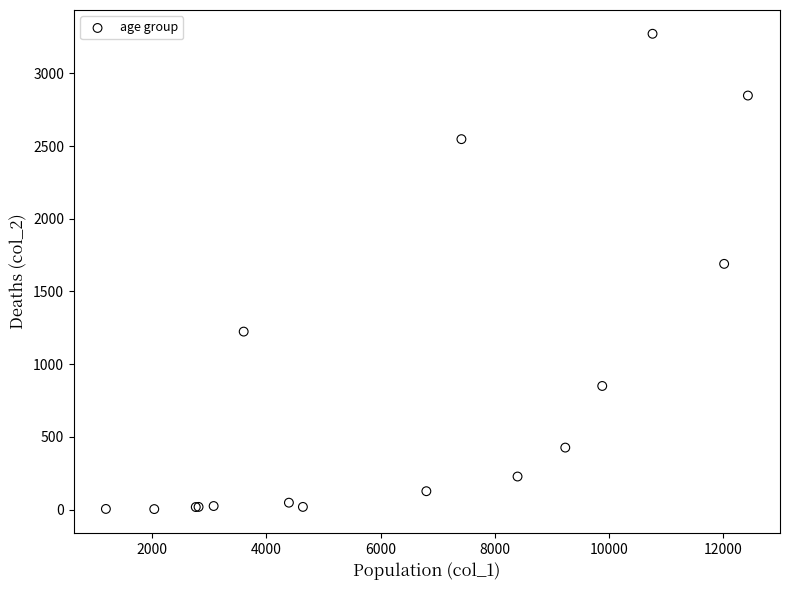

What Y value in the scatter plot is closest to 1638?

1690